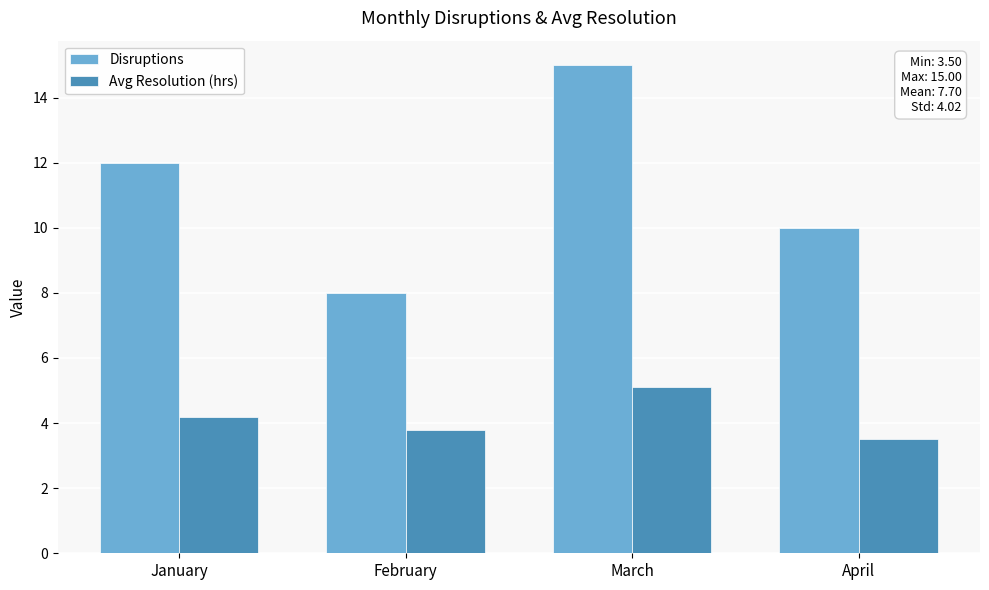

True or false: Avg Resolution (hrs) has a value of 3.5 at April.

True